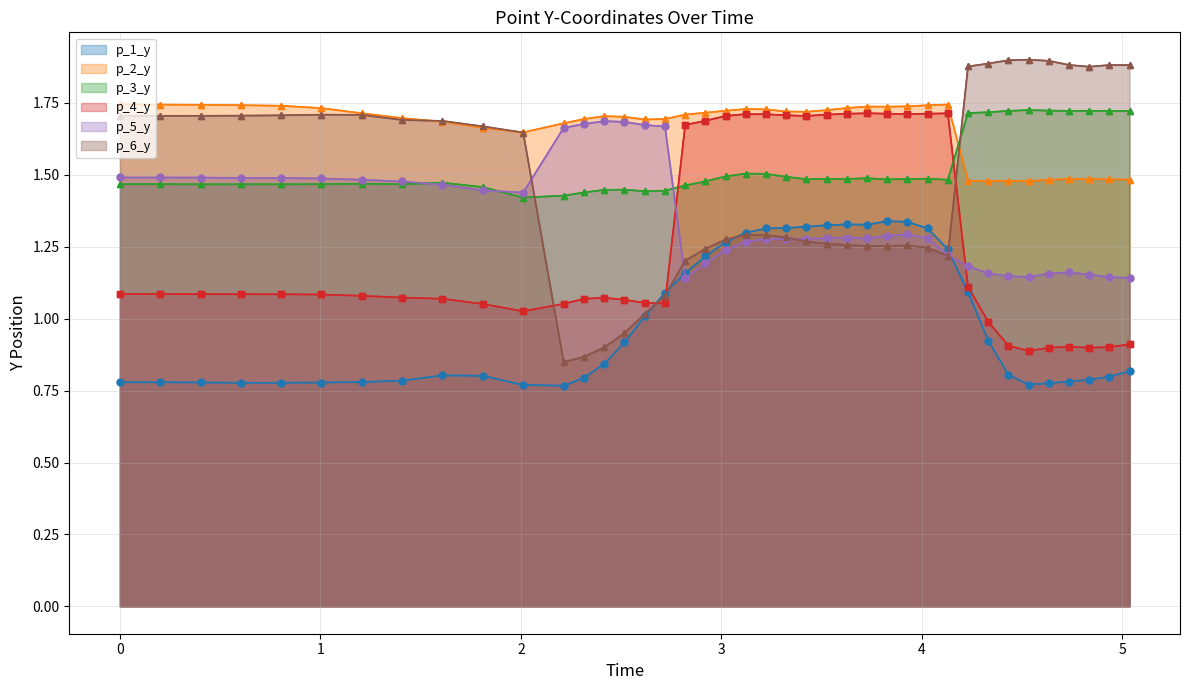

The value of p_3_y at 21 is 2.6. True or false?

False